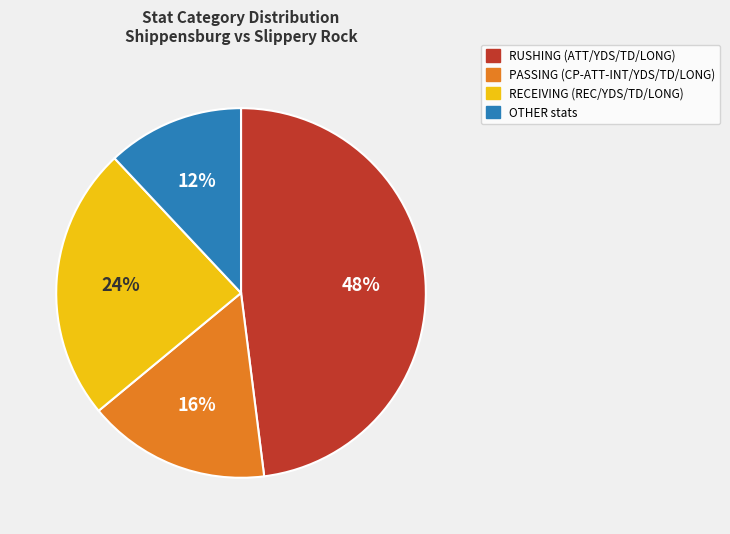

Combined, do RUSHING and PASSING account for over 50%?

Yes